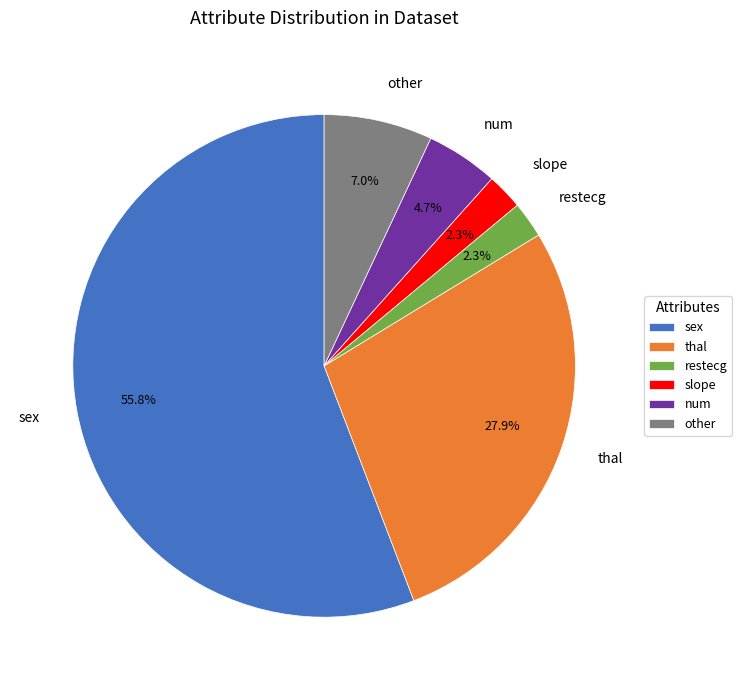

Is sex the majority of the pie?

Yes